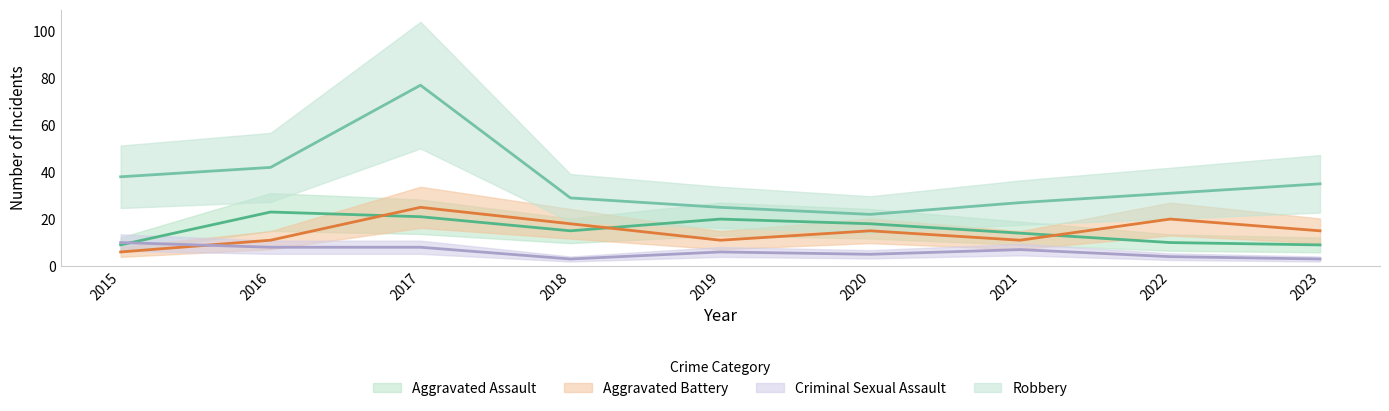

What is the difference between the Criminal Sexual Assault values at 2017 and 2020?

3